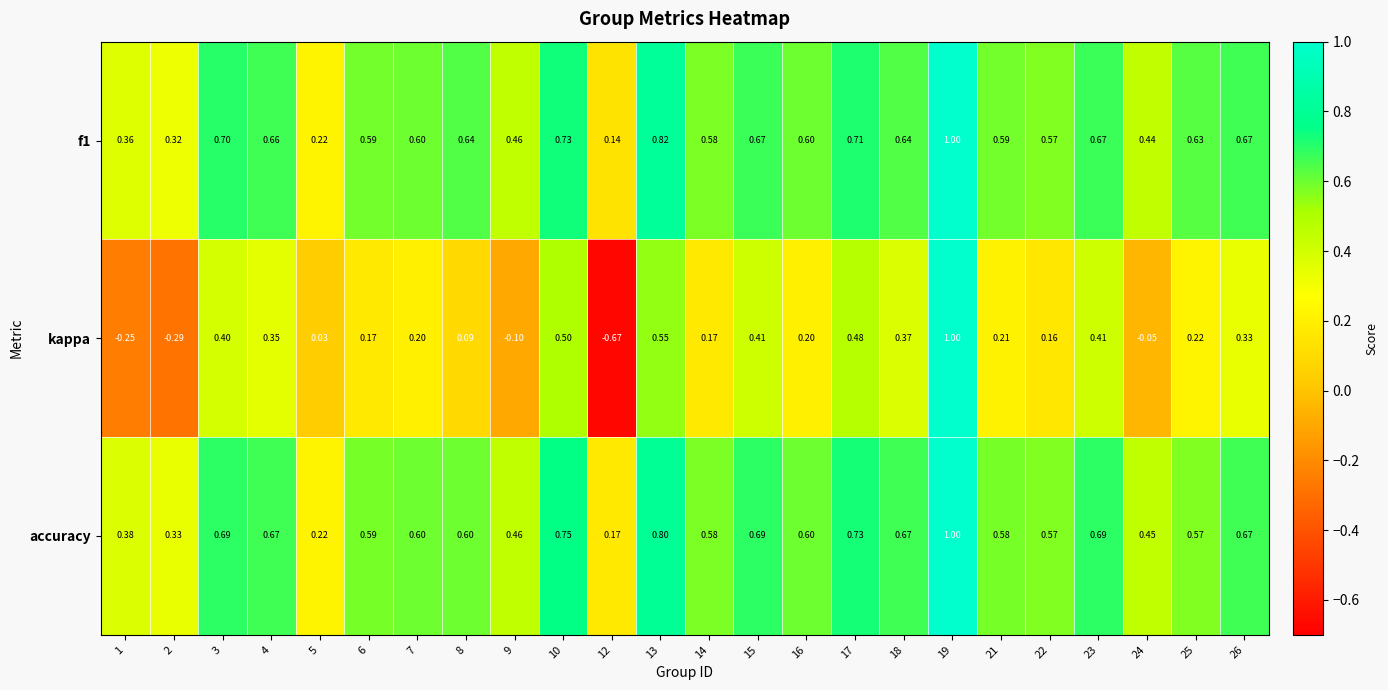

Which series changed the most between 8 and 18?

kappa